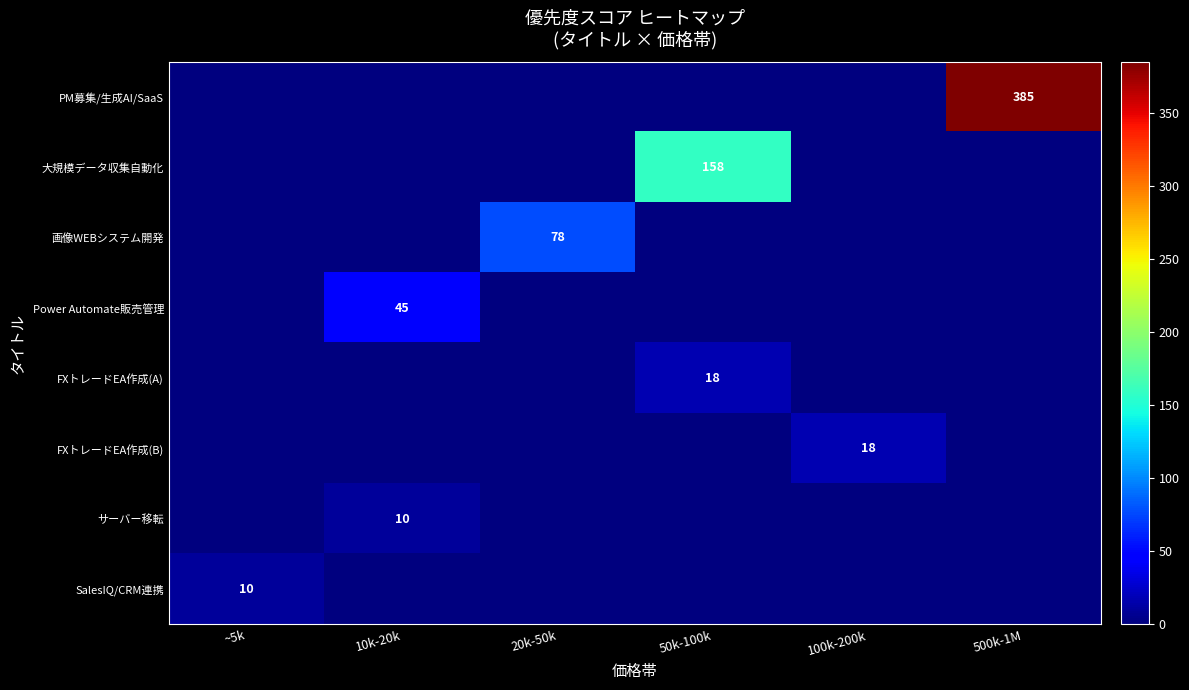

How many categories are shown in the chart?

6